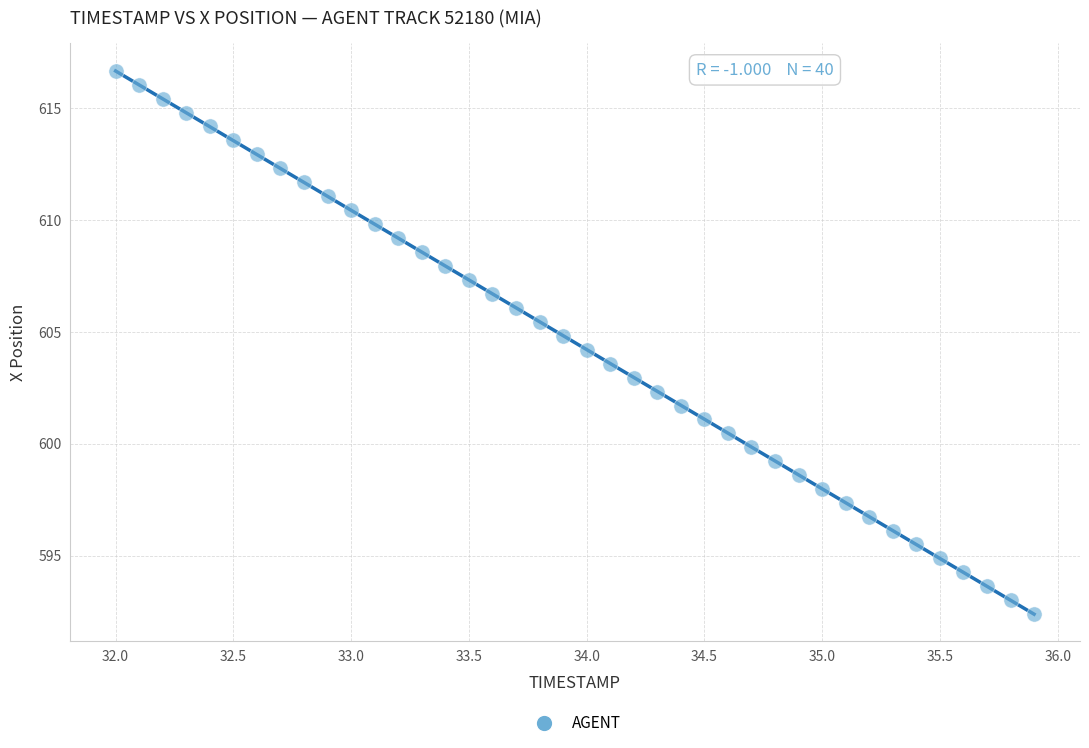

What is the range of Y values (max minus min)?

24.3